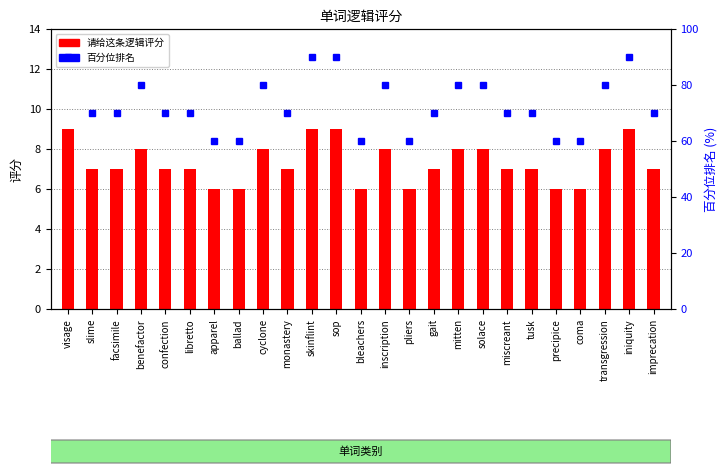

What is the value of the 请给这条逻辑评分 bar at the 7th from the left?

6